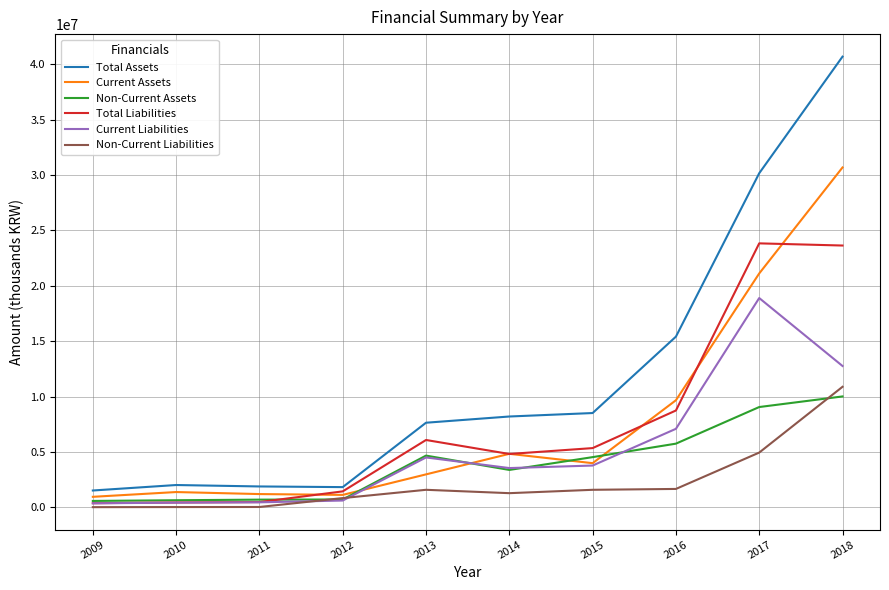

Which series has the largest total across all categories?

Total Assets